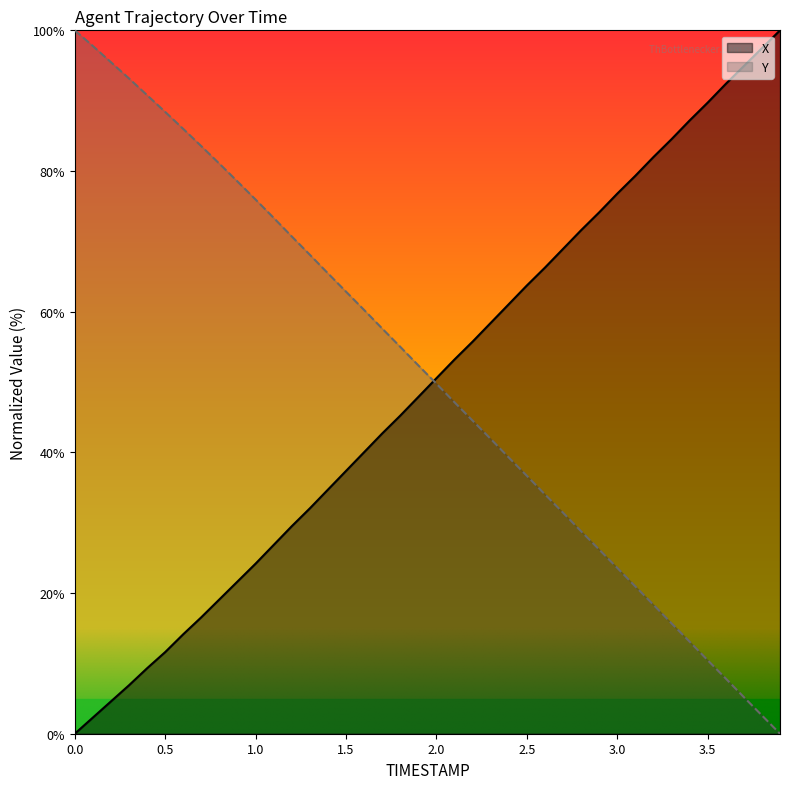

What is the total value across all series at 1.5?

100.2